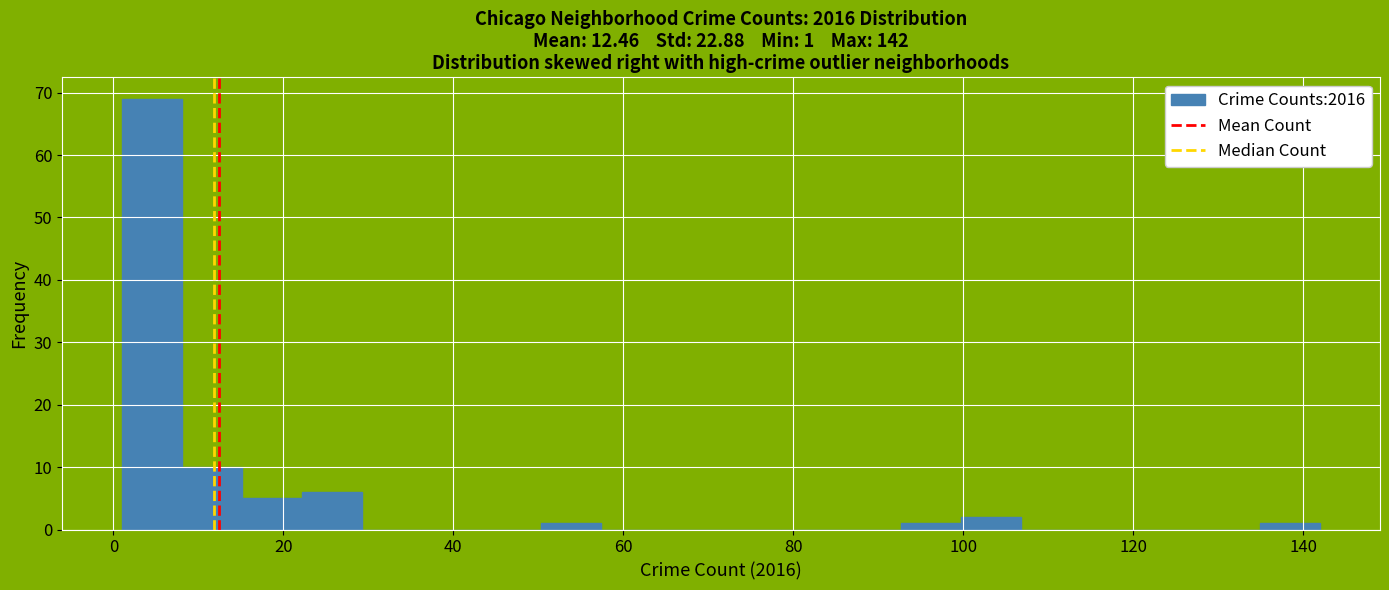

Read against the x-axis, roughly where is the centre of the tallest bar?

4